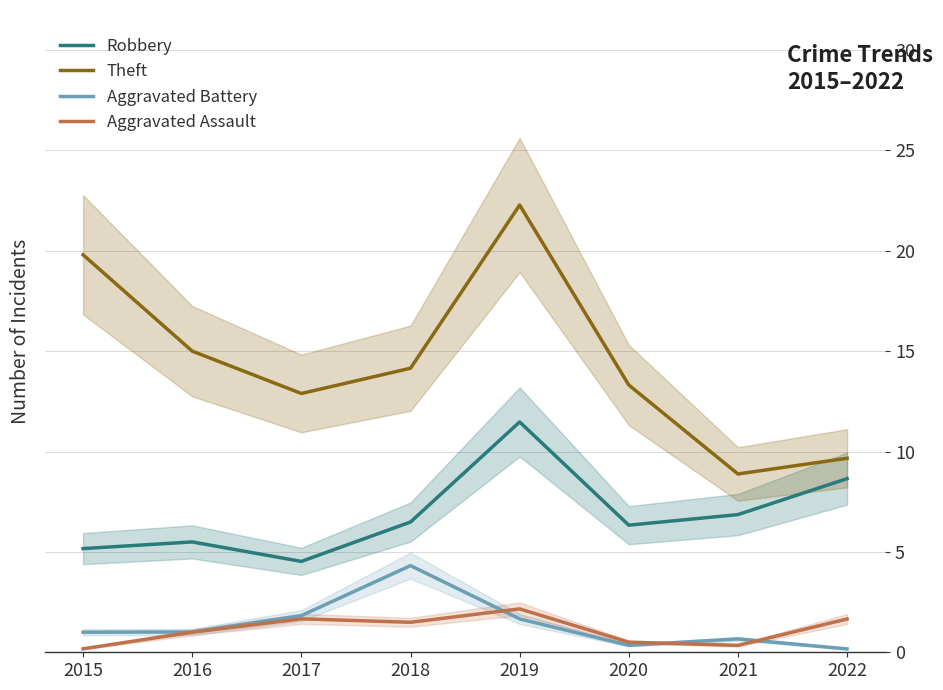

What value does the Theft series have at 2020?

13.3